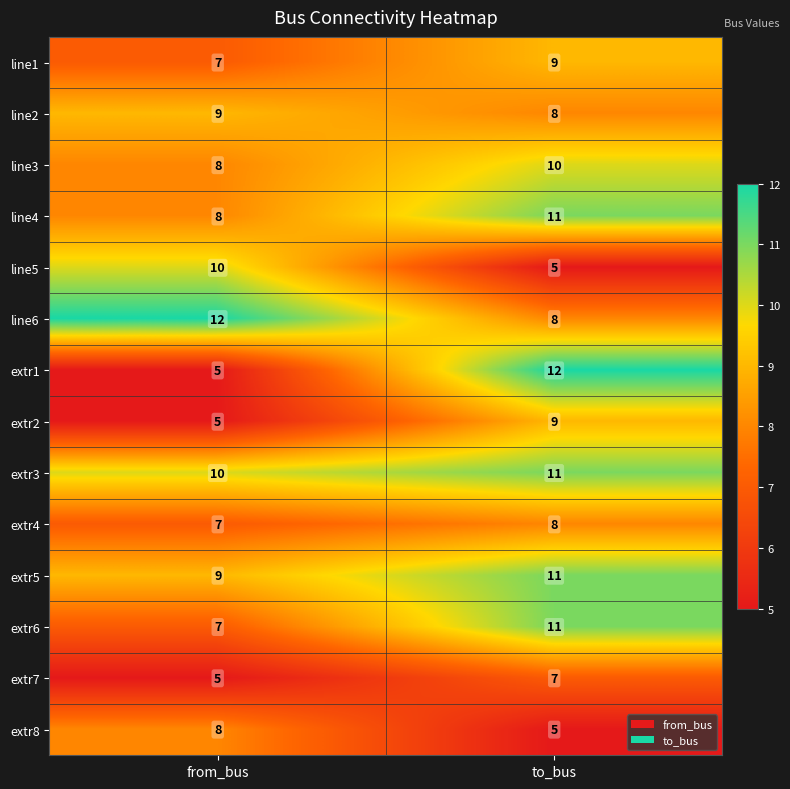

The value of extr2 at to_bus is 9. True or false?

True